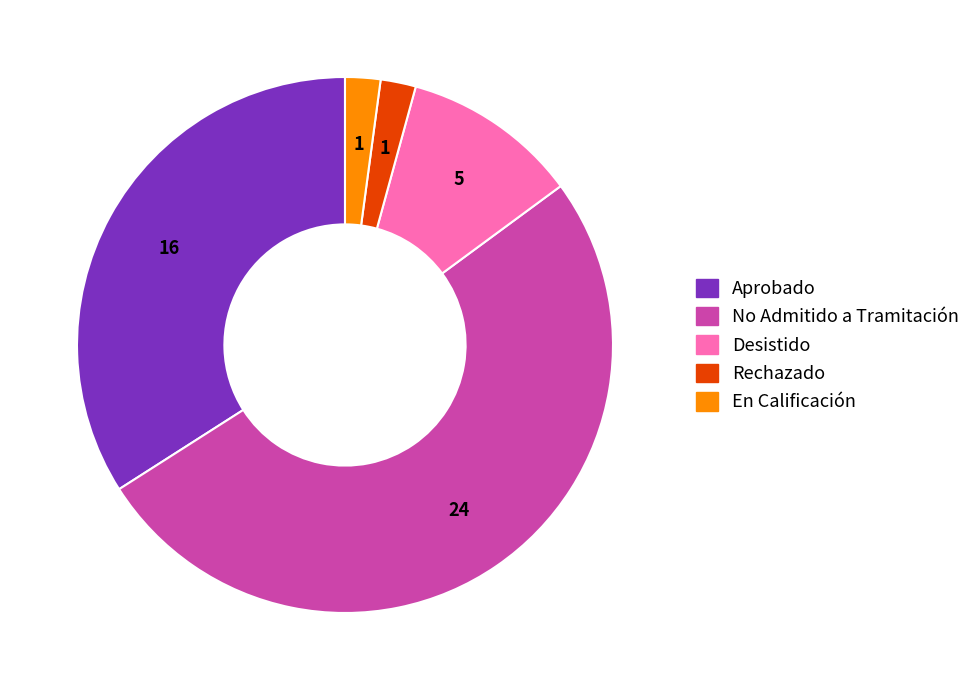

Does Aprobado account for over 50% of the chart?

No